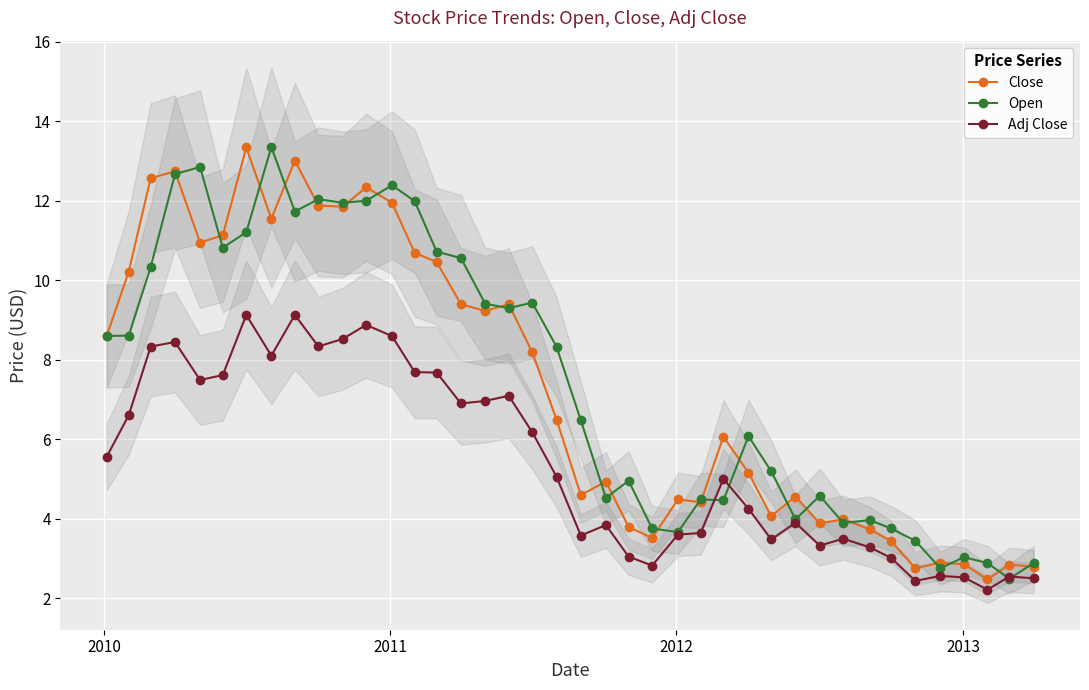

What is the value of the Close point at the 2nd from the left?

10.2